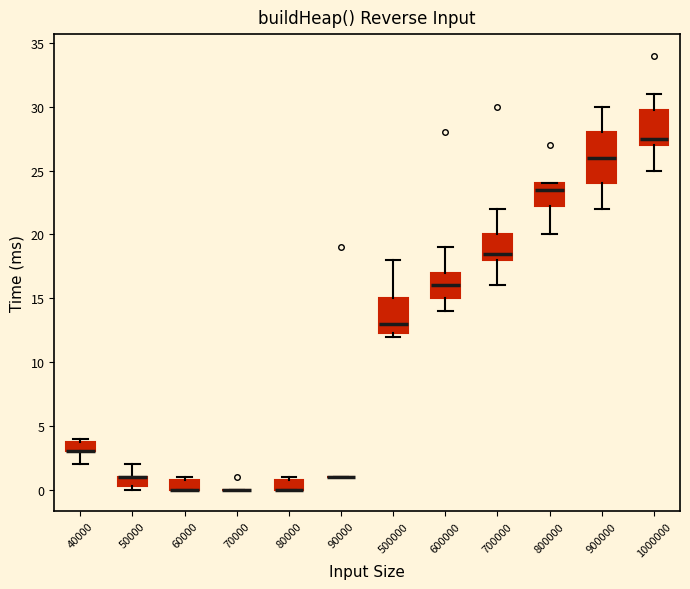

Reading left to right, read every box against the y-axis: the position of its median line, the range the box covers, and the ends of its whiskers. The values are not printed on the chart, so give them approximately, as read against the axis.

40000: median 3.0 (drawn on the box's lower edge), box 3.0 to 4.0, whiskers 2.0 to 4.0 (just above the box's upper edge)
50000: median 1.0 (drawn on the box's upper edge), box 0.5 to 1.0, whiskers 0.0 to 2.0
60000: median 0.0 (drawn on the box's lower edge), box 0.0 to 1.0, whiskers 0.0 to 1.0 (just above the box's upper edge)
70000: box collapsed to a line at 0.0, whiskers 0.0 to 0.0
80000: median 0.0 (drawn on the box's lower edge), box 0.0 to 1.0, whiskers 0.0 to 1.0 (just above the box's upper edge)
90000: box collapsed to a line at 1.0, whiskers 1.0 to 1.0
500000: median 13.0, box 12.5 to 15.0, whiskers 12.0 to 18.0
600000: median 16.0, box 15.0 to 17.0, whiskers 14.0 to 19.0
700000: median 18.5, box 18.0 to 20.0, whiskers 16.0 to 22.0
800000: median 23.5, box 22.5 to 24.0, whiskers 20.0 to 24.0
900000: median 26.0, box 24.0 to 28.0, whiskers 22.0 to 30.0
1000000: median 27.5, box 27.0 to 30.0, whiskers 25.0 to 31.0